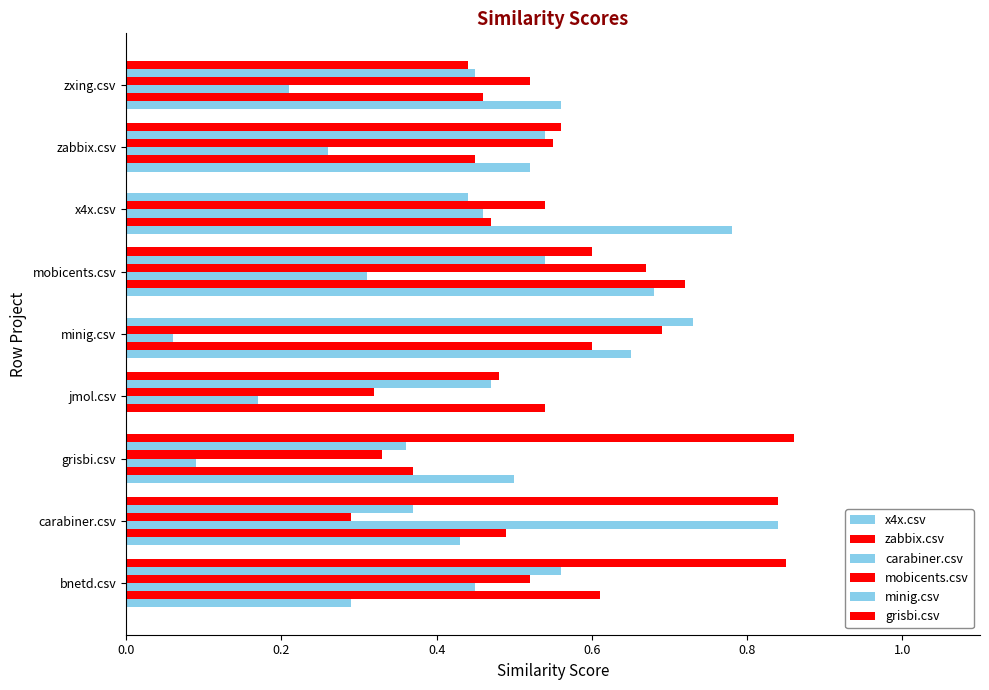

How many distinct data groups are displayed?

6